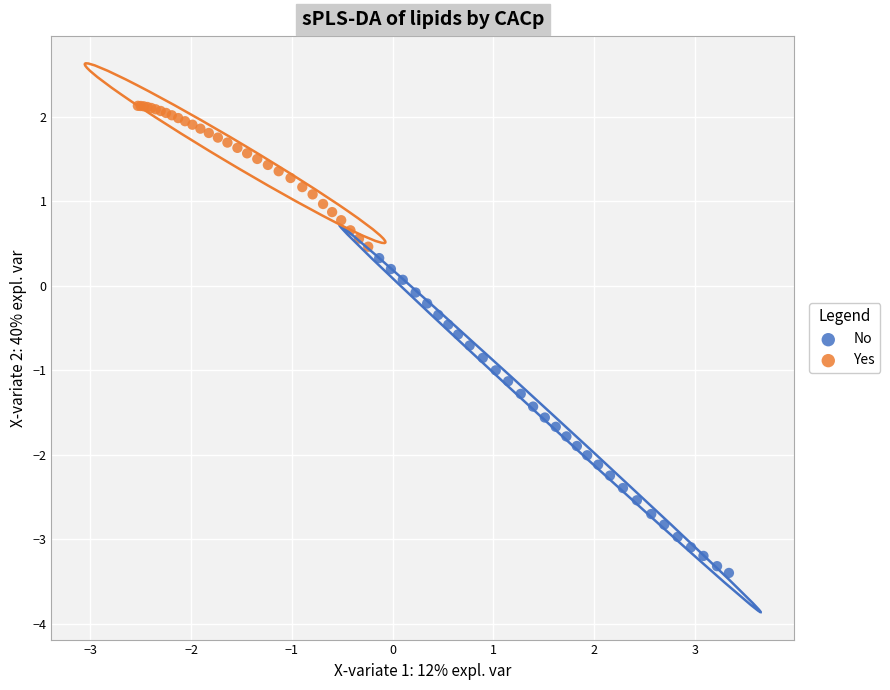

Which series reaches the minimum Y coordinate?

No